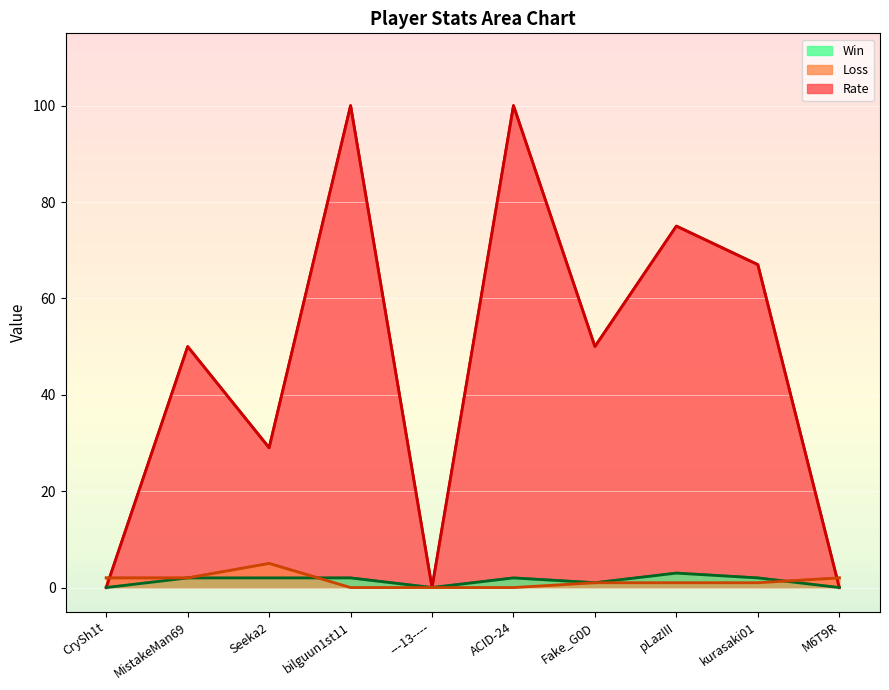

True or false: Rate has a value of 69 at ---13----.

False